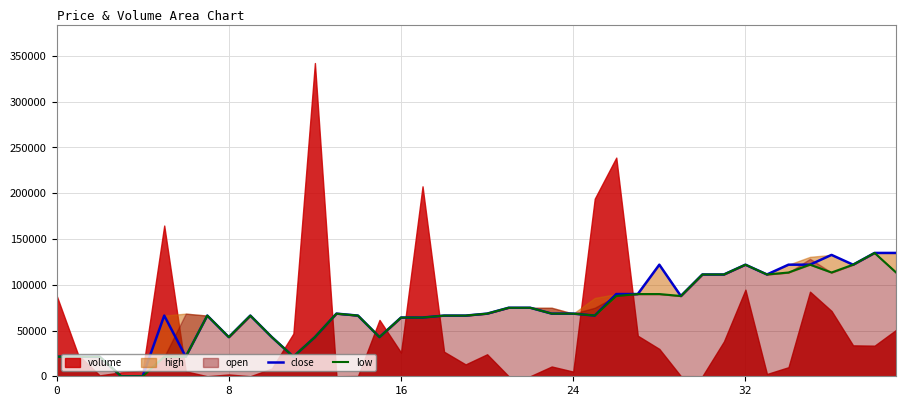

True or false: low and close intersect in this chart.

False